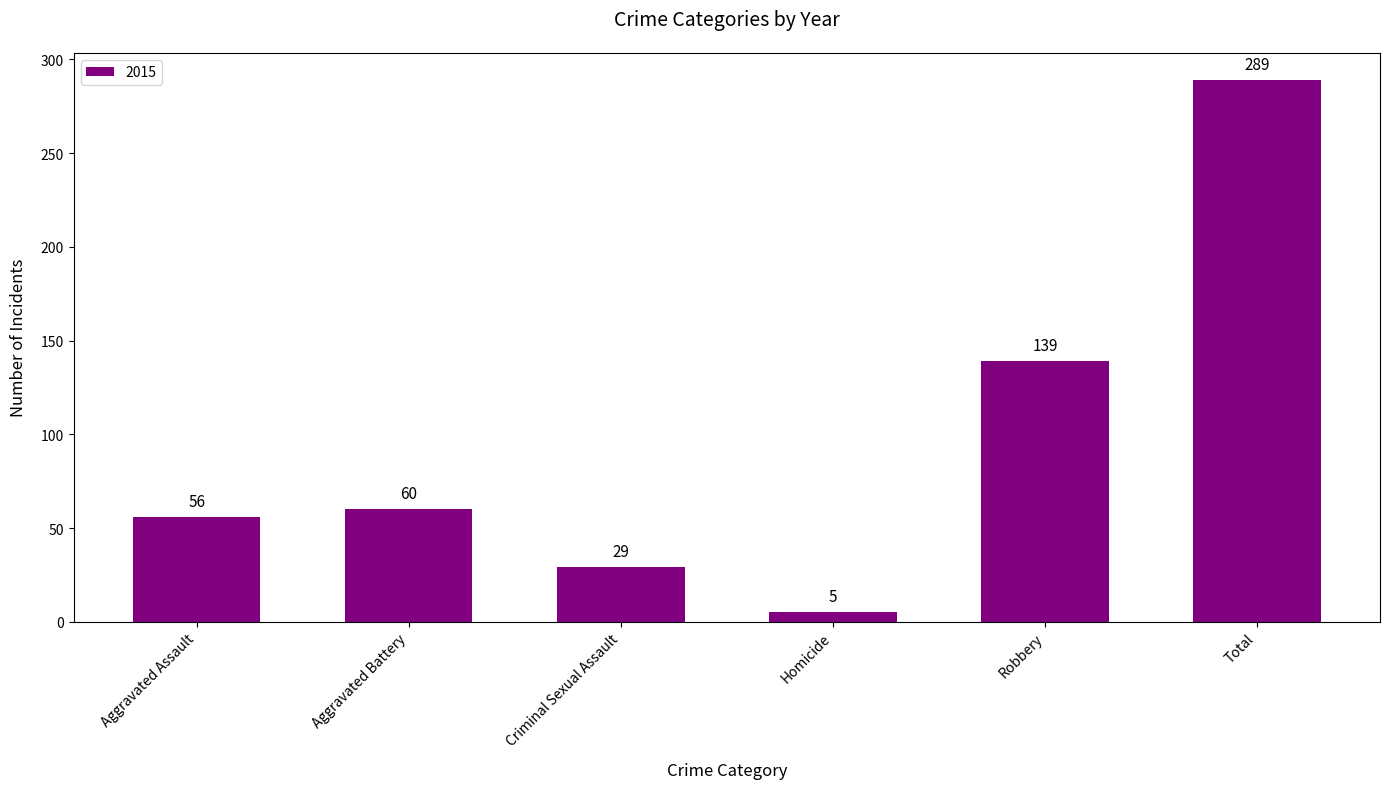

Are the bars grouped side by side (vs. stacked)?

No